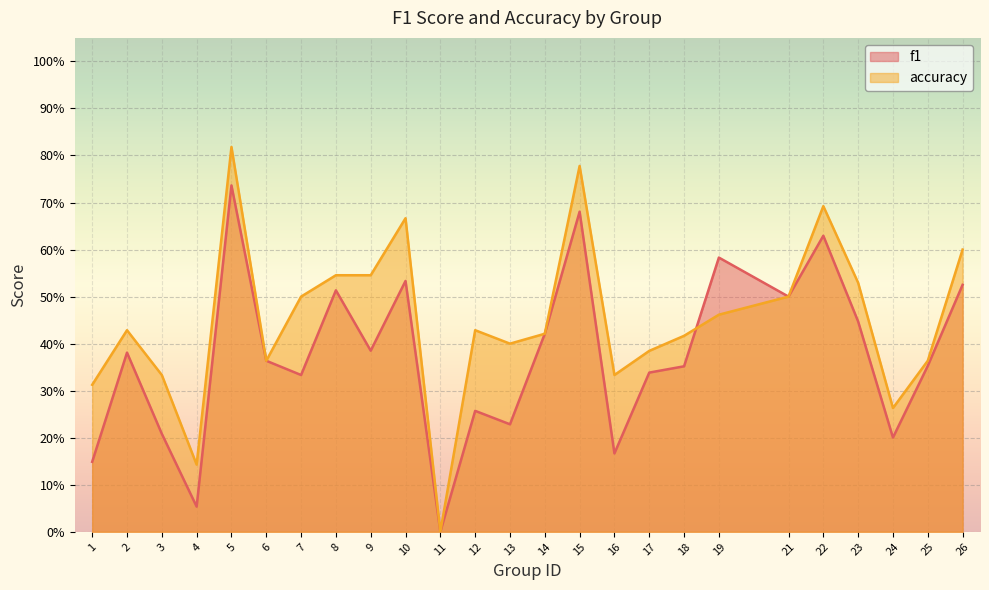

Which series changed the most between 15 and 19?

accuracy